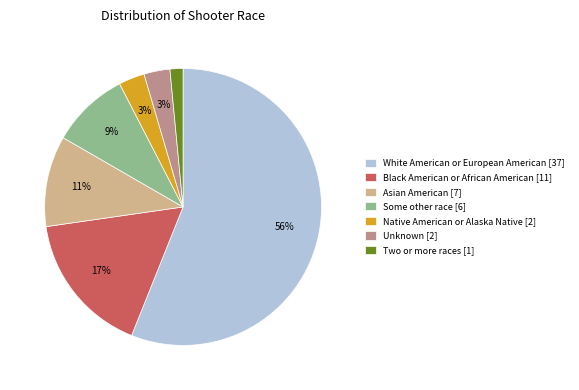

To the nearest percent, what portion does Some other race represent?

9%